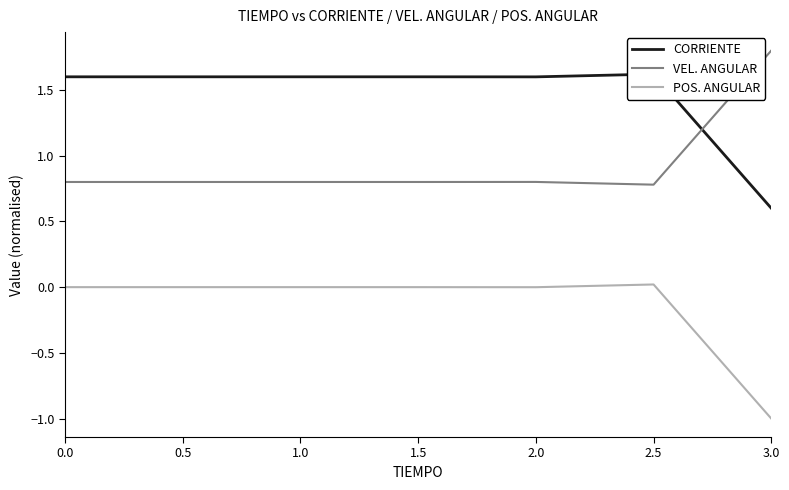

What is the sum of all VEL. ANGULAR values?

6.6